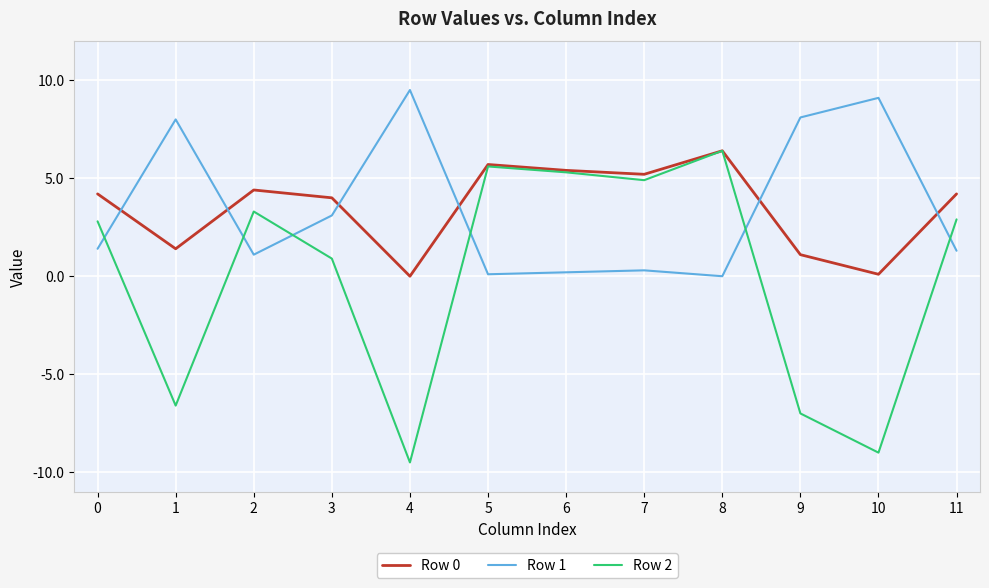

Rank the series at 0 from lowest to highest value.

Row 1, Row 2, Row 0